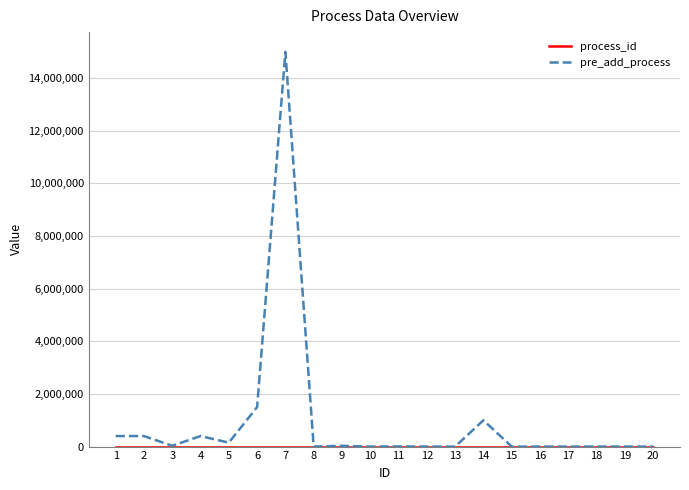

Read the pre_add_process value at 1, to the nearest 100.

400000